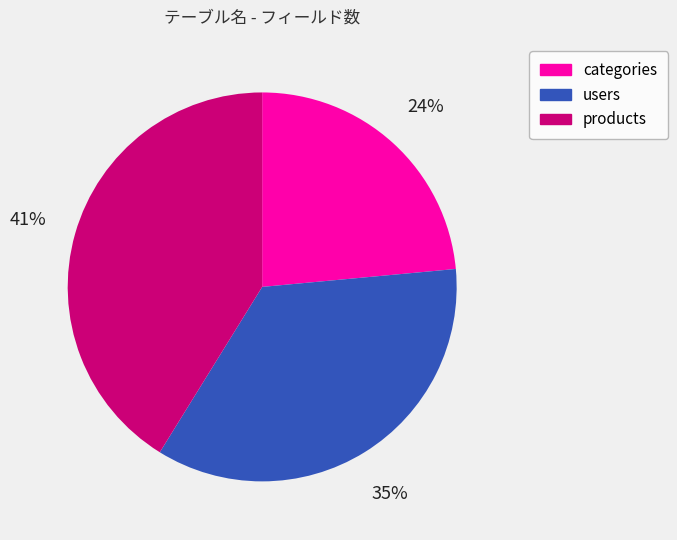

Rank the categories by value from lowest to highest.

categories, users, products